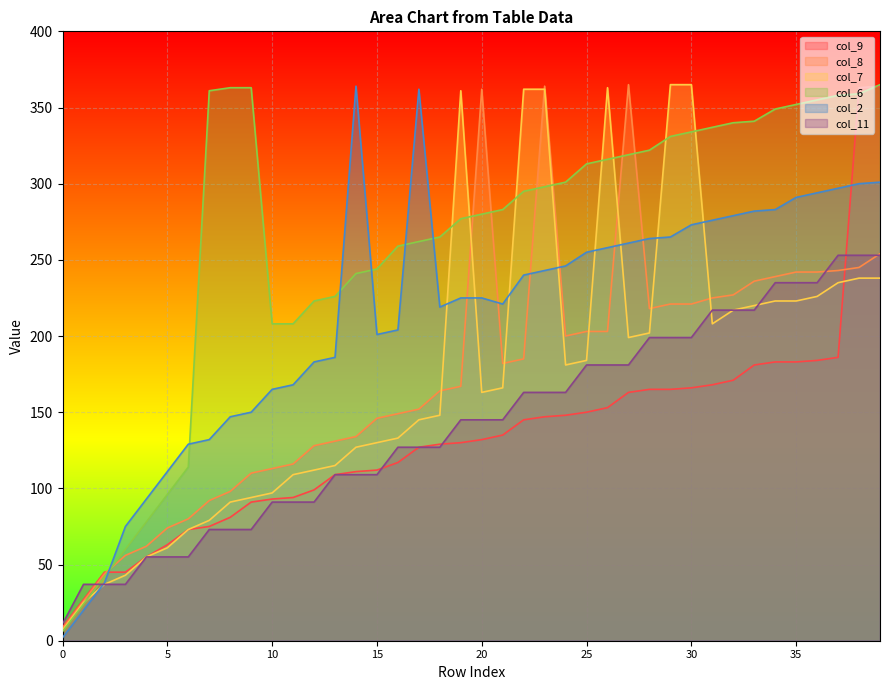

Where does the col_8 series first go above 182?

20